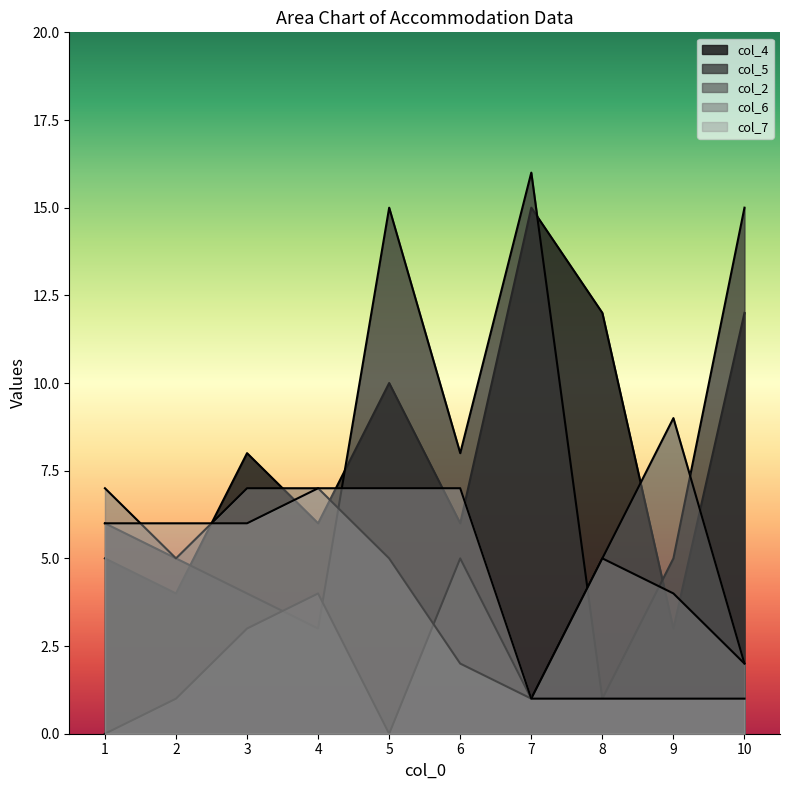

In col_5, how many points are lower than both neighbors (excluding endpoints)?

3